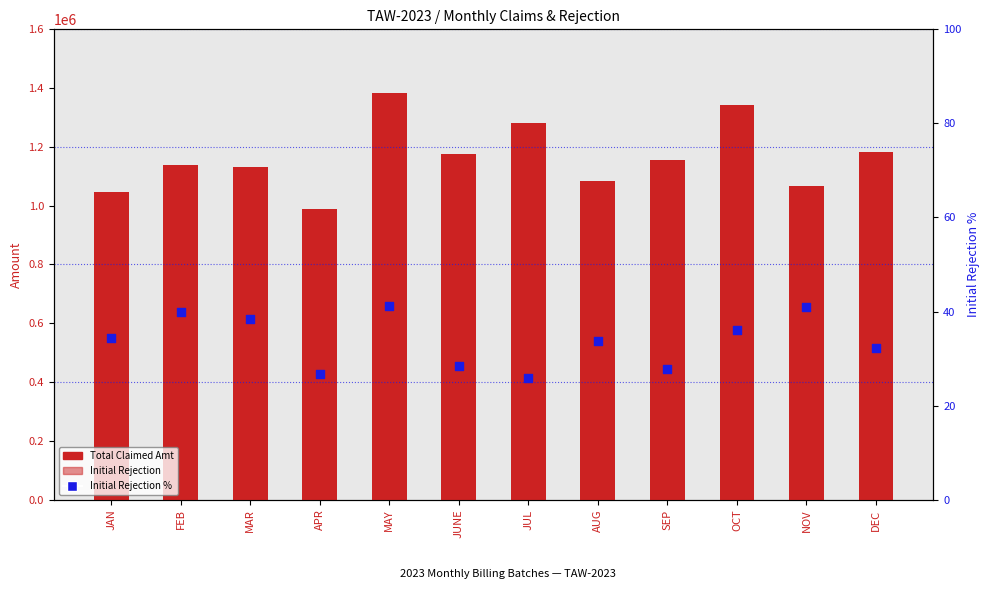

What are all the series names shown in the legend?

Total Claimed Amt, Initial Rejection, Initial Rejection %